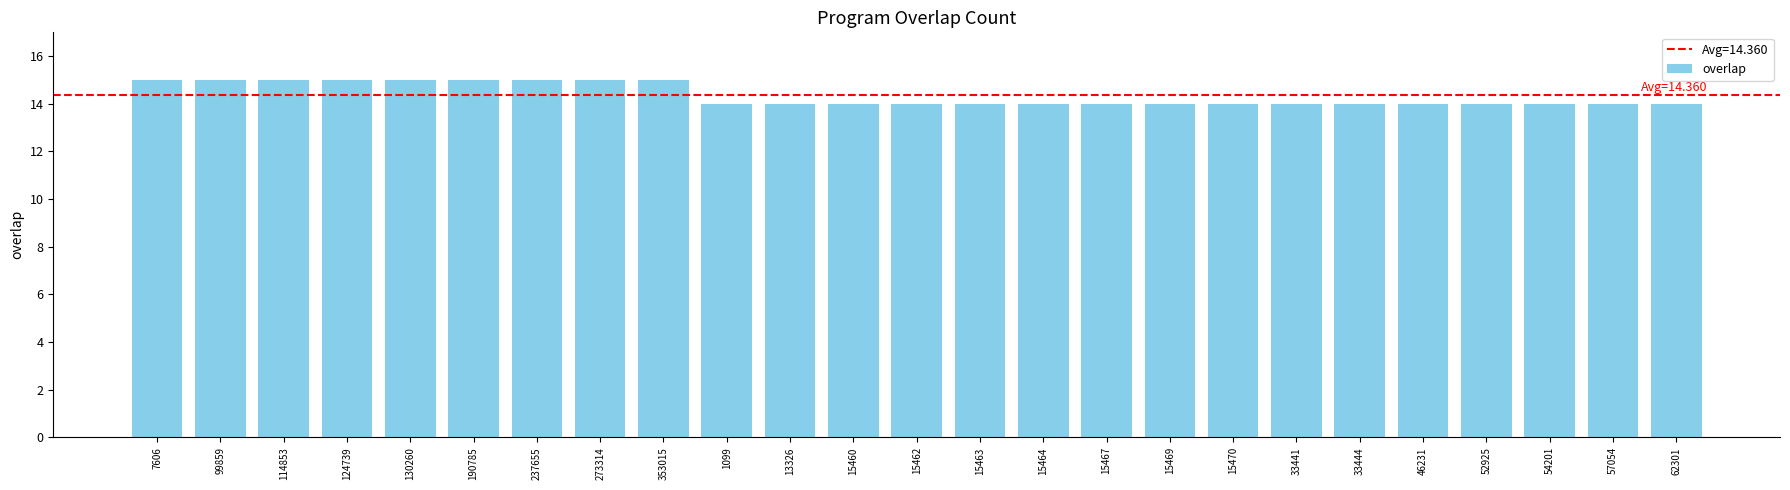

What is the sum of the values at 273314 and 99859?

30